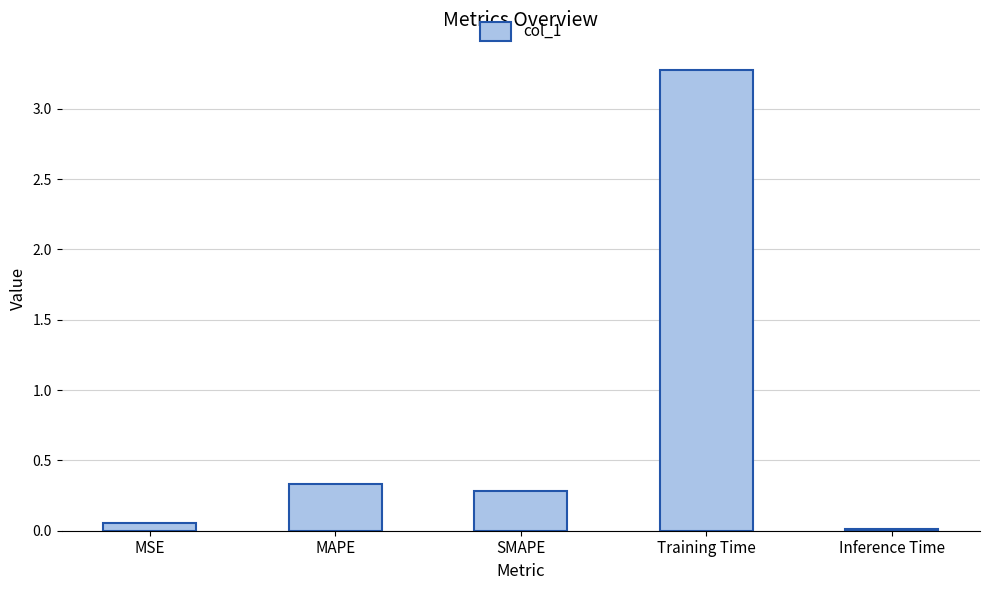

Where is the data nearest to the value 1?

MAPE